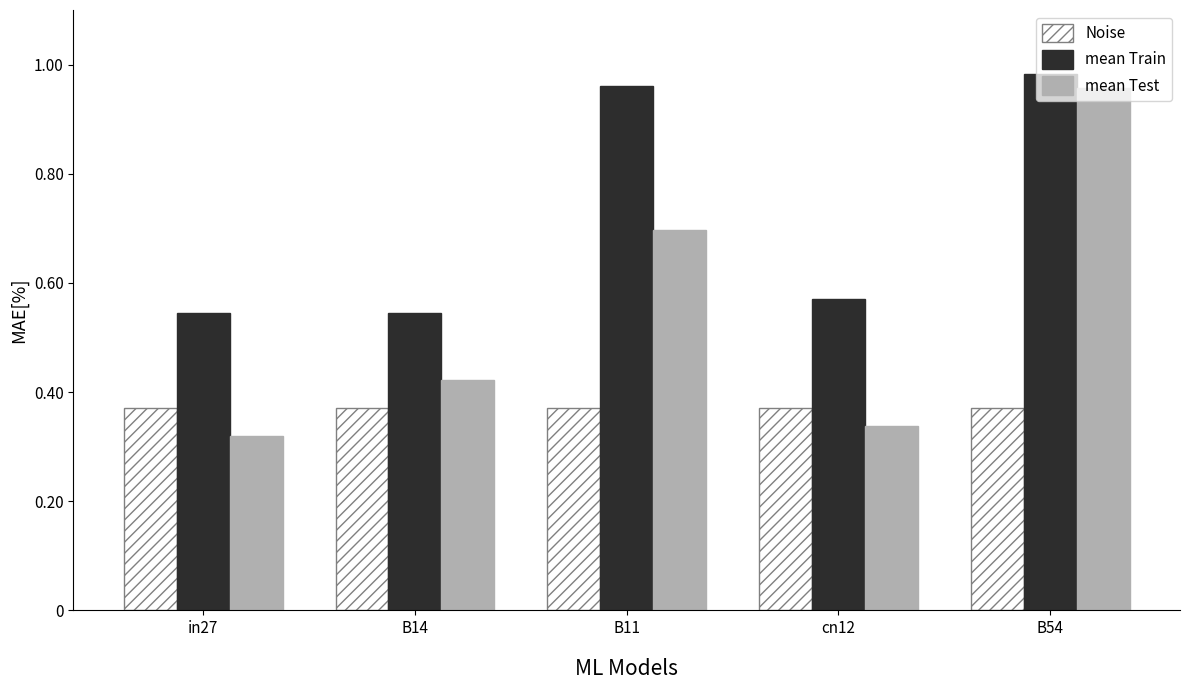

What is the label of the 1st bar from the left?

in27